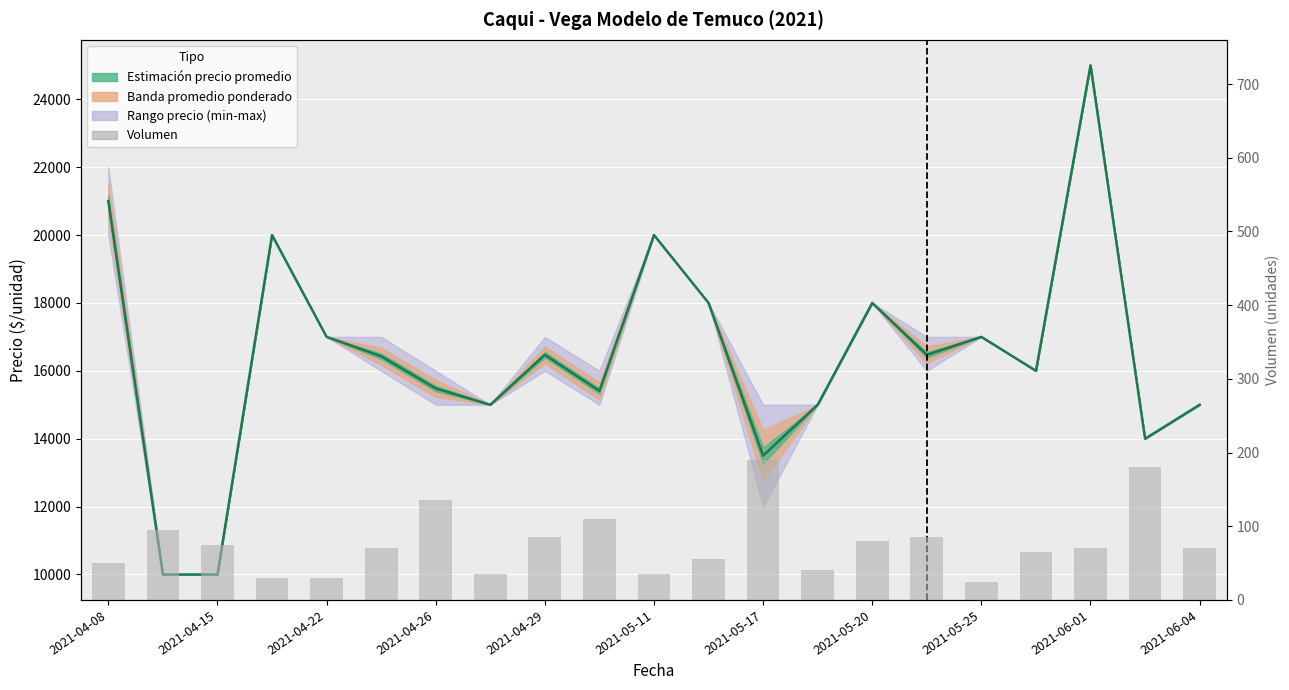

What is the difference between the maximum and minimum values?

165